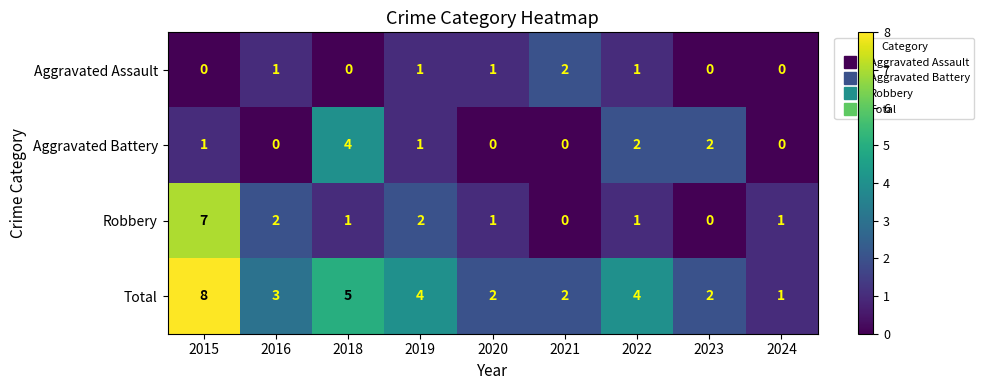

Which series has the largest total across all categories?

Total